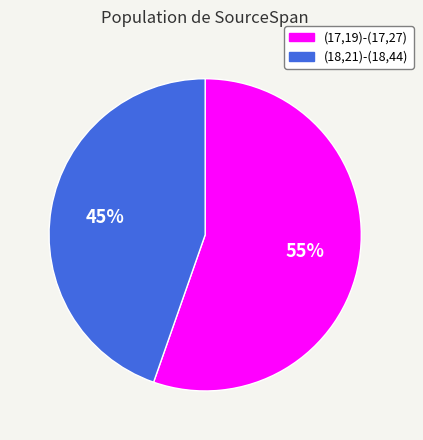

What percentage is the (17,19)-(17,27) slice, to the nearest percent?

55%